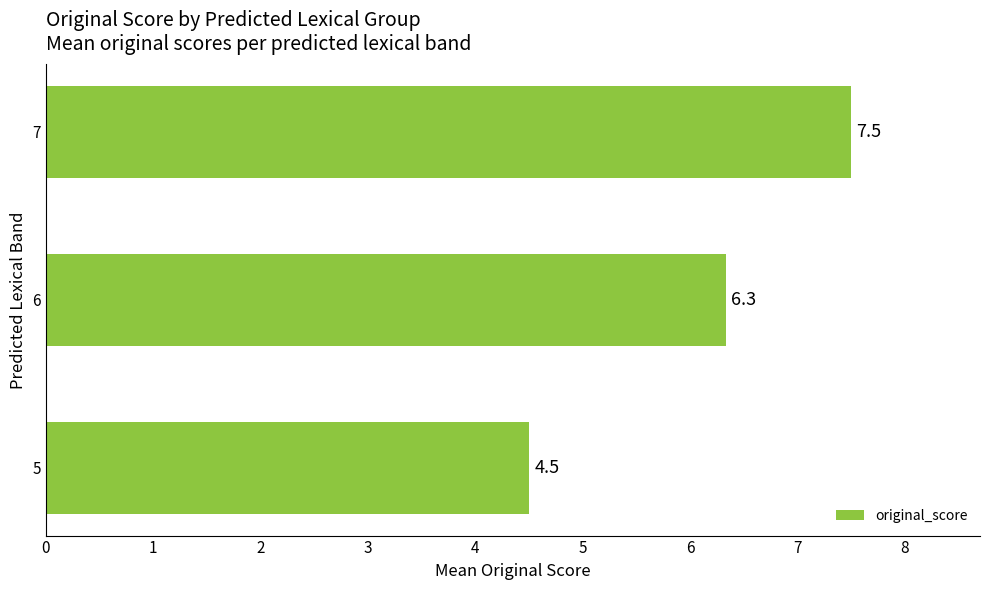

How many data points are less than 6?

1